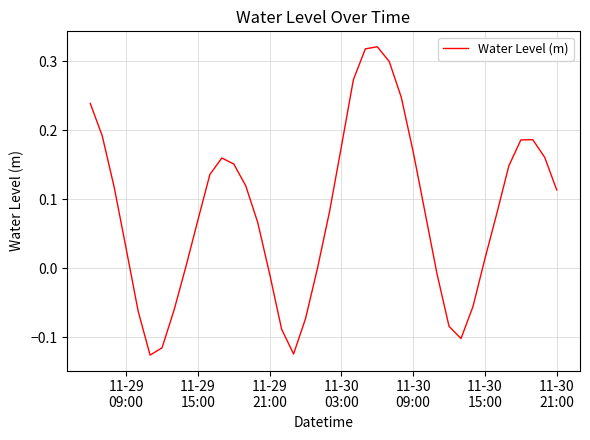

What is the difference between the maximum and minimum values?

0.4